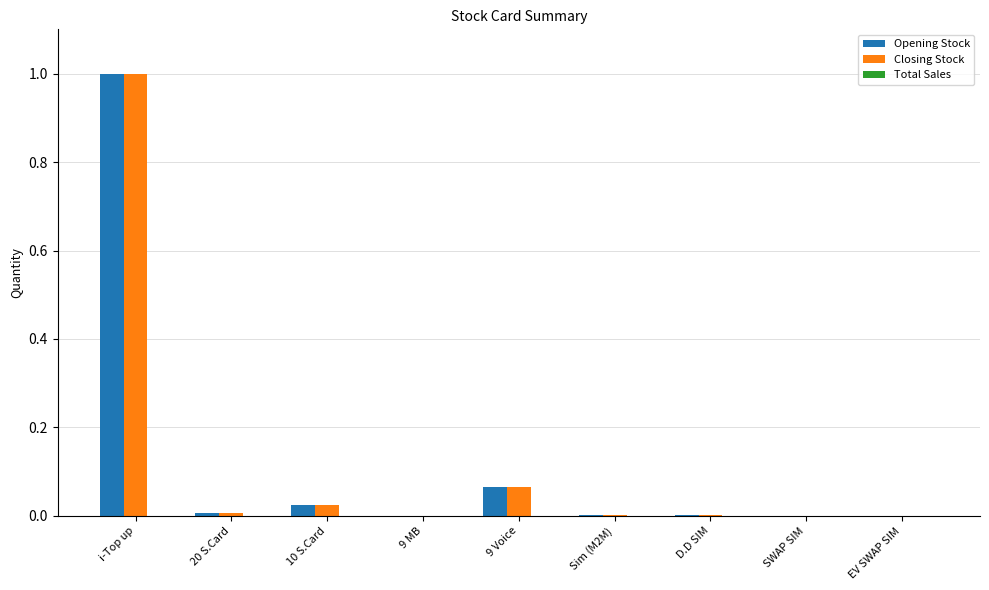

The value of Opening Stock at Sim (M2M) is 0.0. True or false?

True